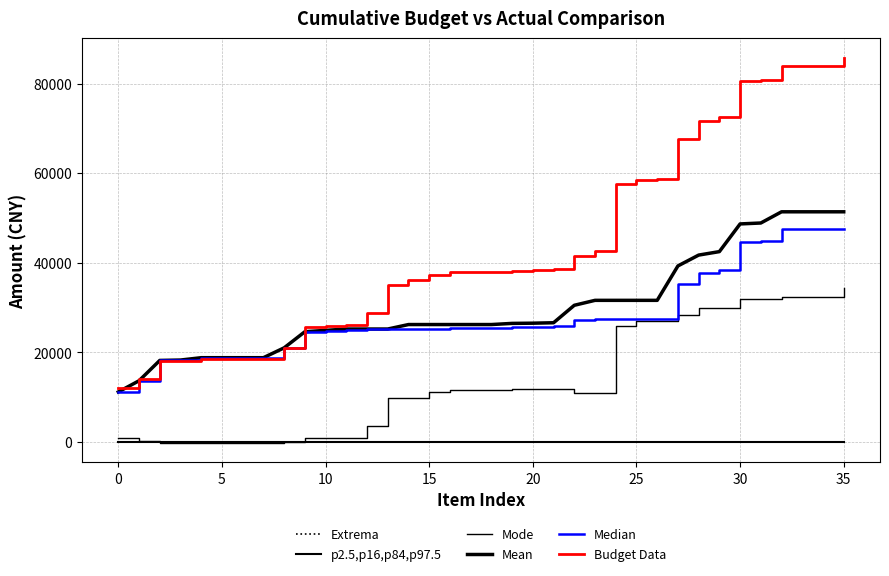

Does the chart display data point markers on the line(s)?

No